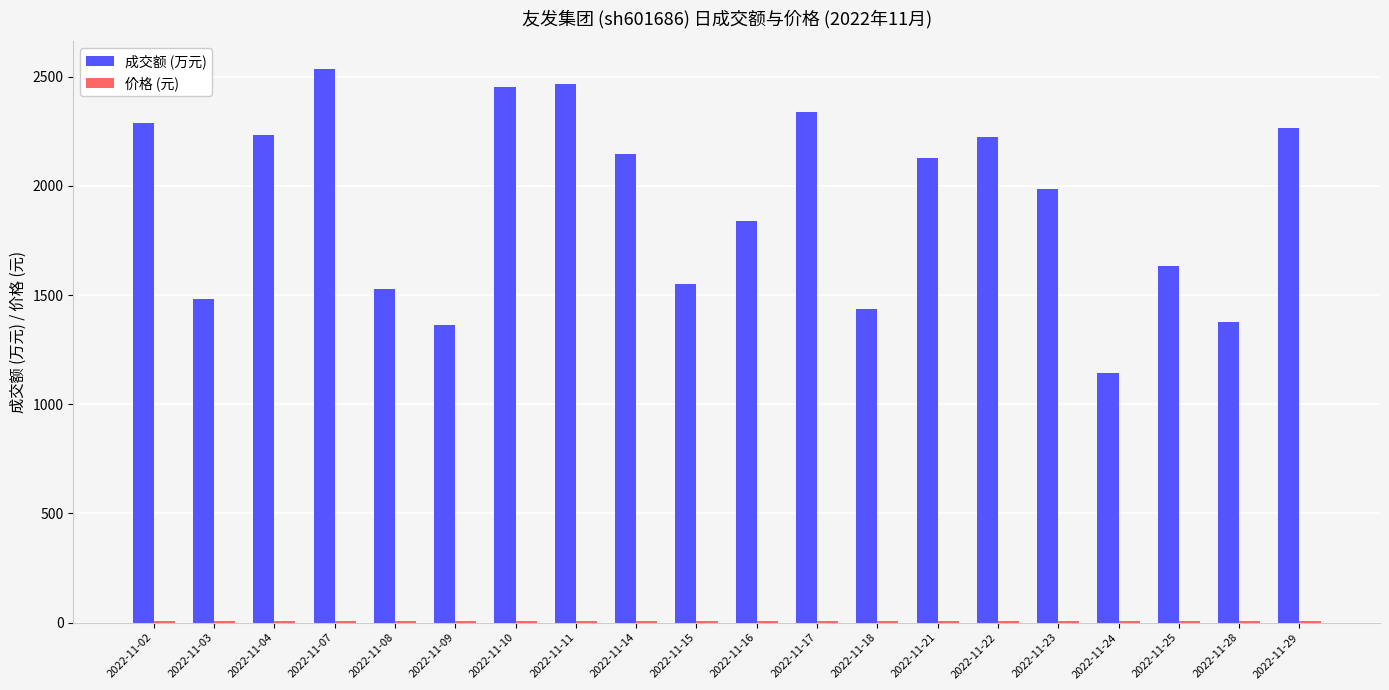

The value of 成交额 (万元) at 2022-11-04 is 3900.8. True or false?

False